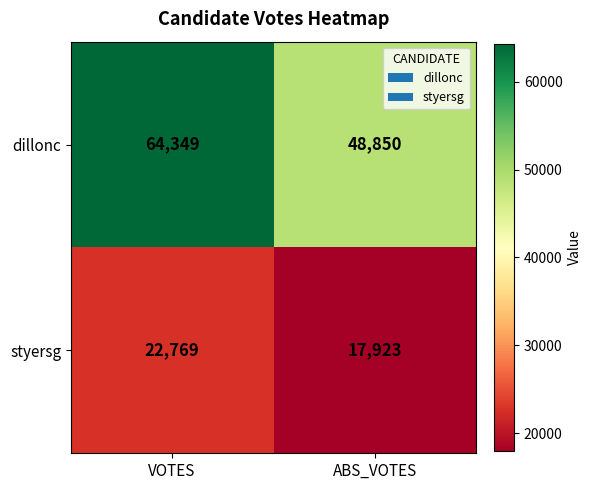

Rank the series at VOTES from lowest to highest value.

styersg, dillonc